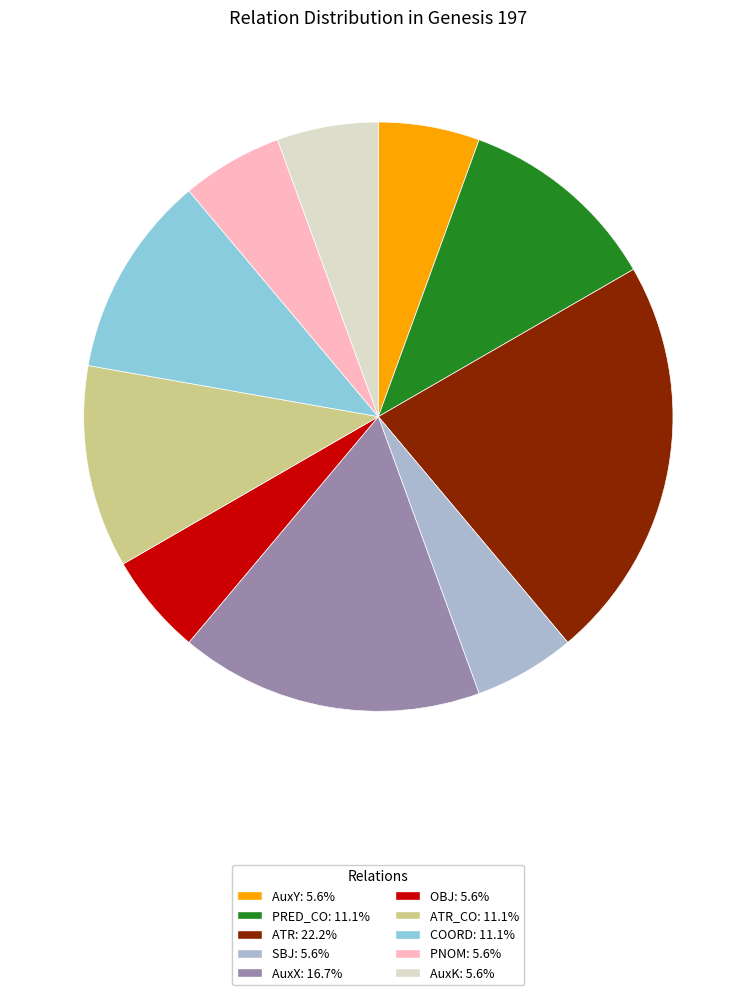

Is there a majority slice in this chart?

No